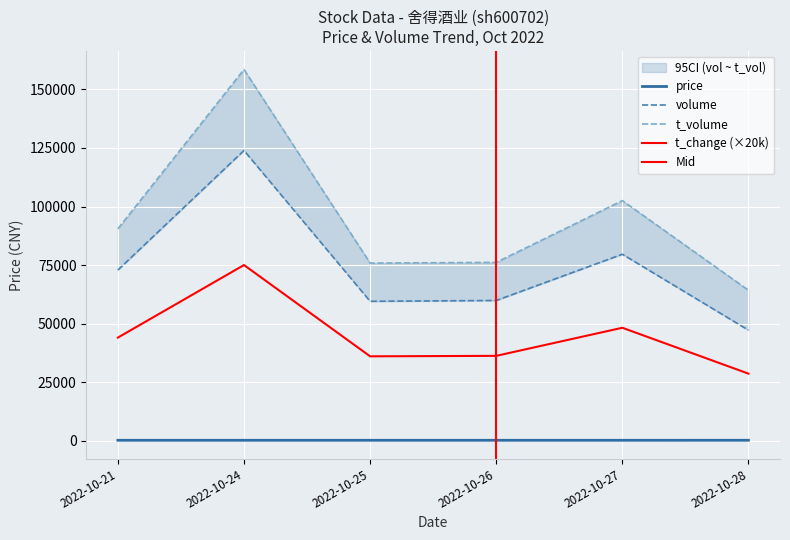

What is the average value of the price series?

127.4